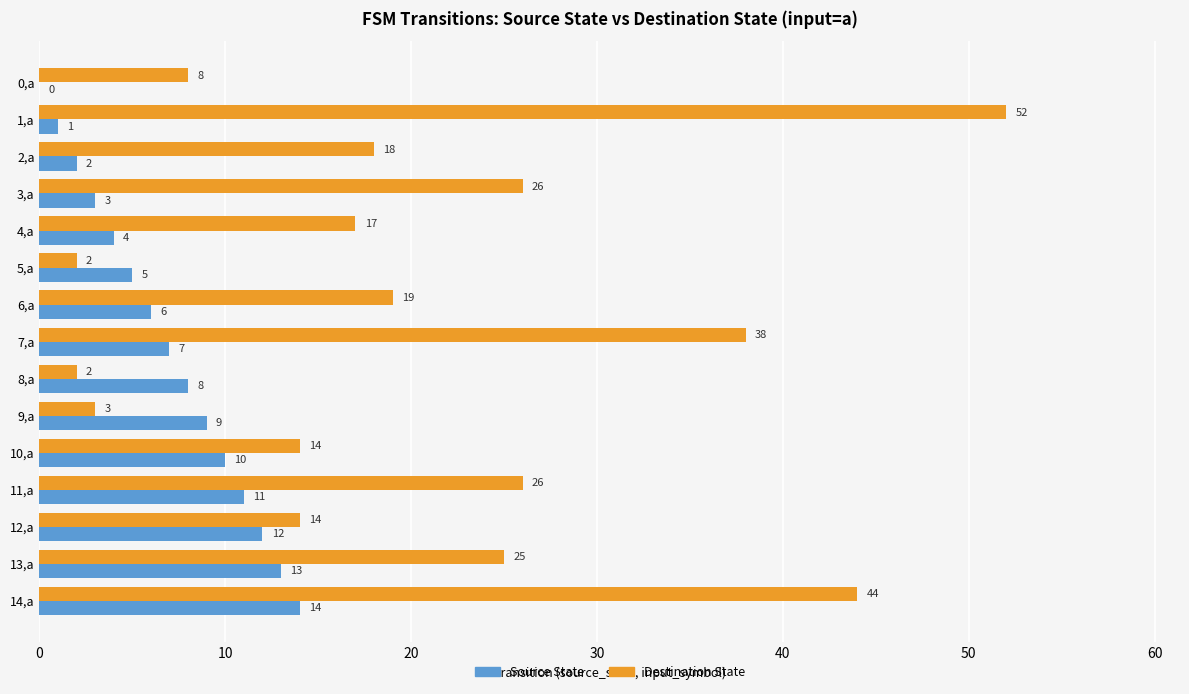

At which category does the chart reach its peak across all series?

1,a